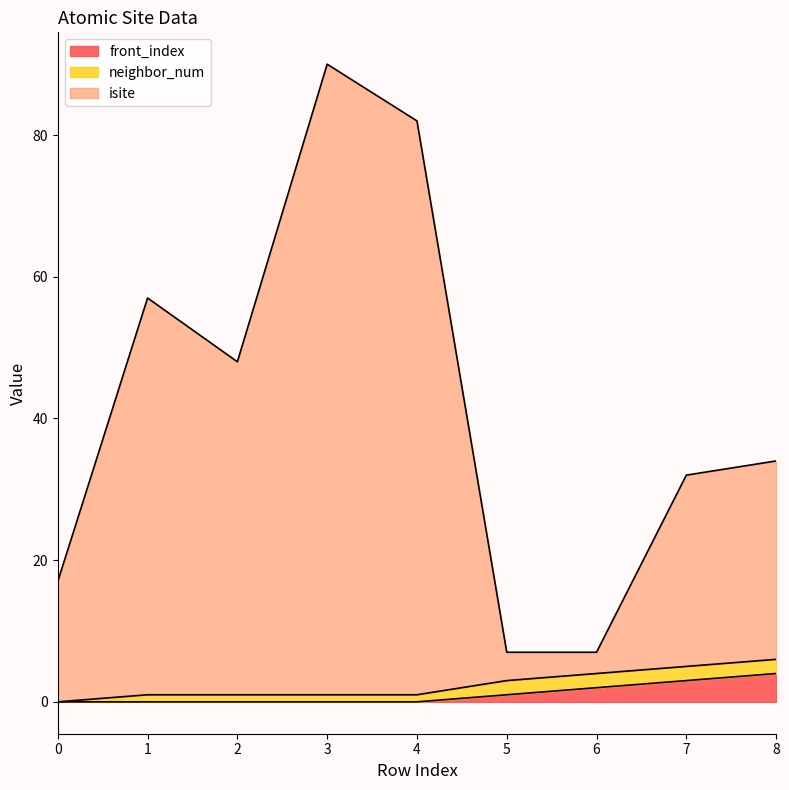

At which category is the sum across all series the highest?

3